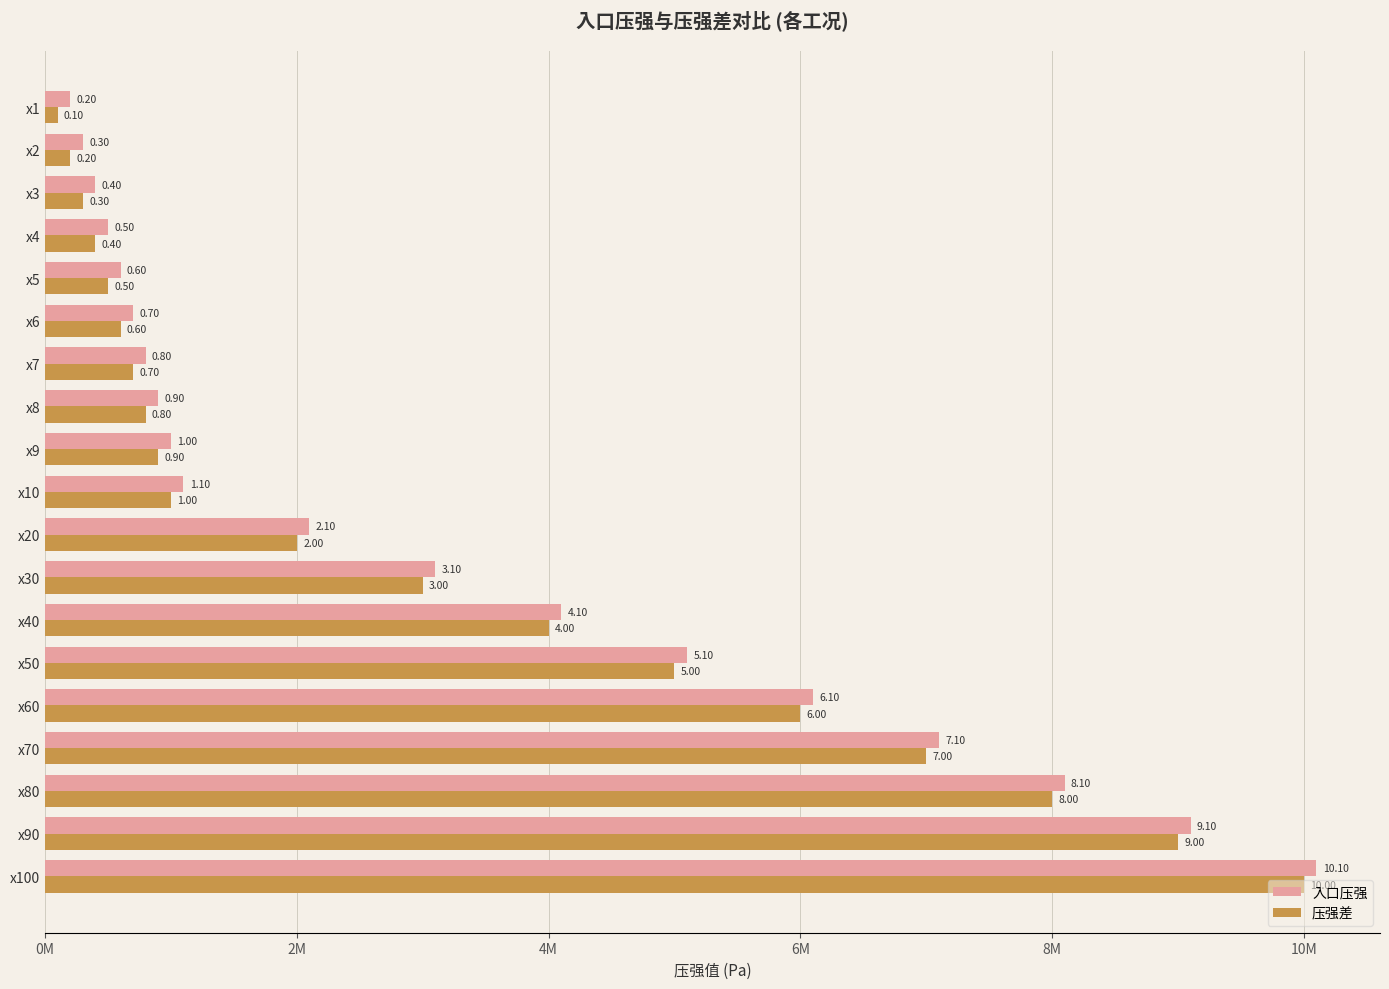

What are all the series names shown in the legend?

入口压强, 压强差